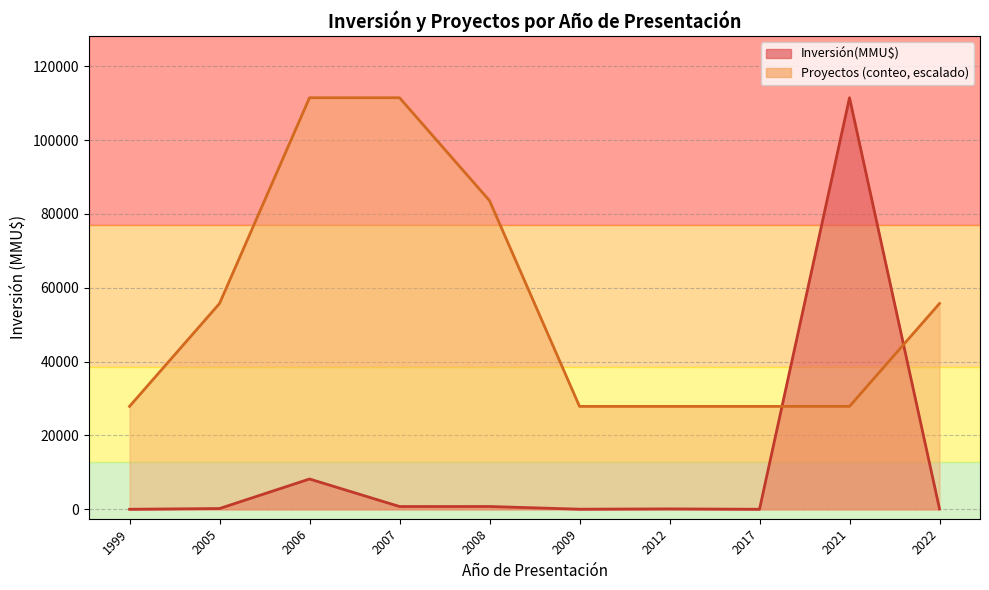

At which label does Proyectos line first exceed 55744?

2006